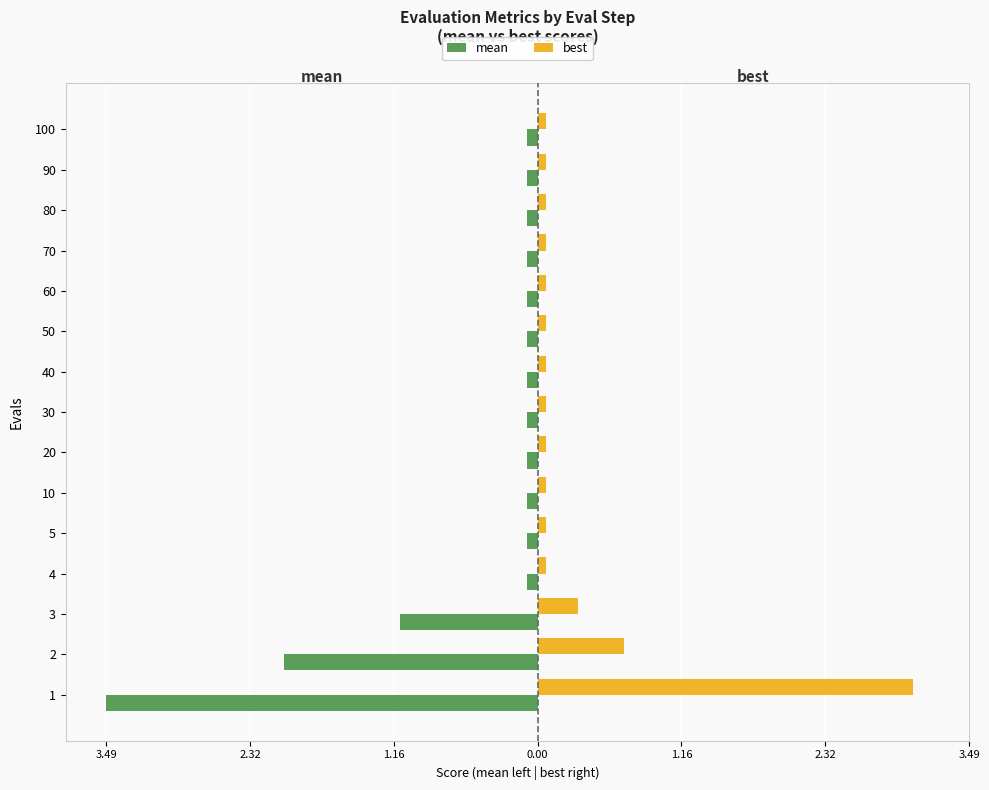

What are all the series names shown in the legend?

mean, best